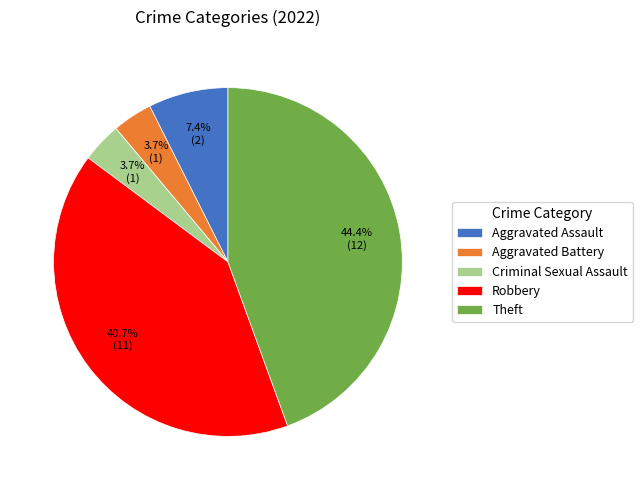

How many segments does this pie chart have?

5